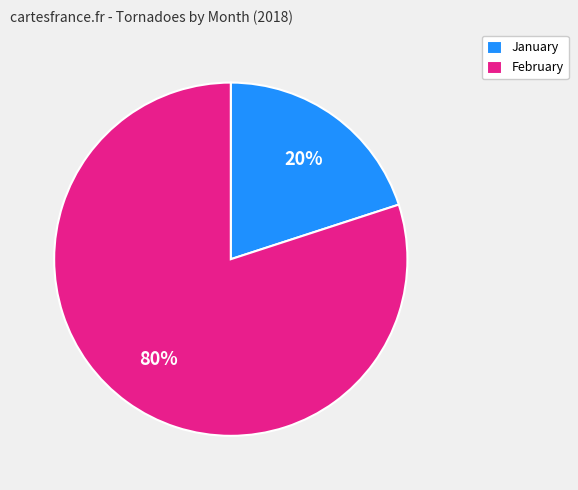

Which slice is the largest?

February